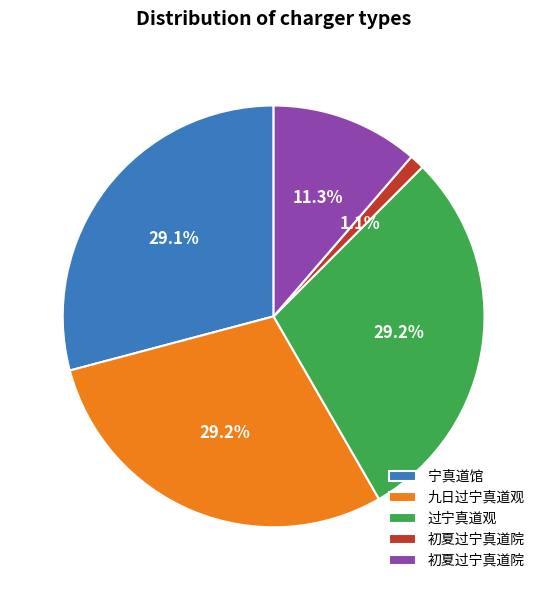

Is there a majority slice in this chart?

No